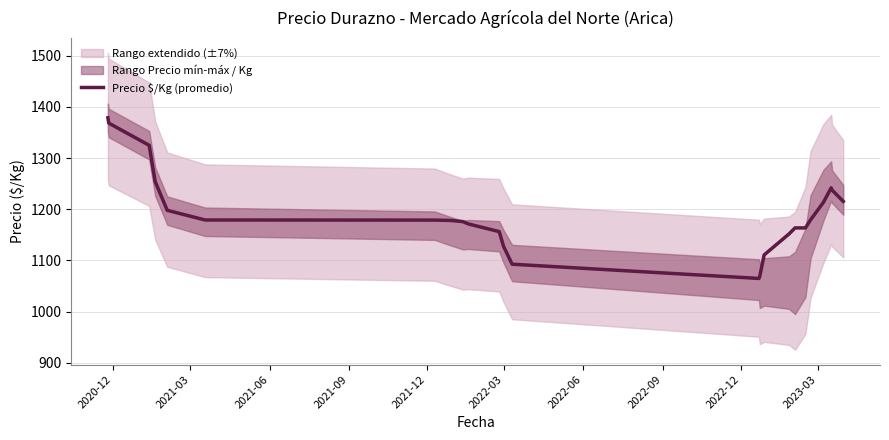

What is the maximum value for Precio $/Kg (promedio)?

1378.6